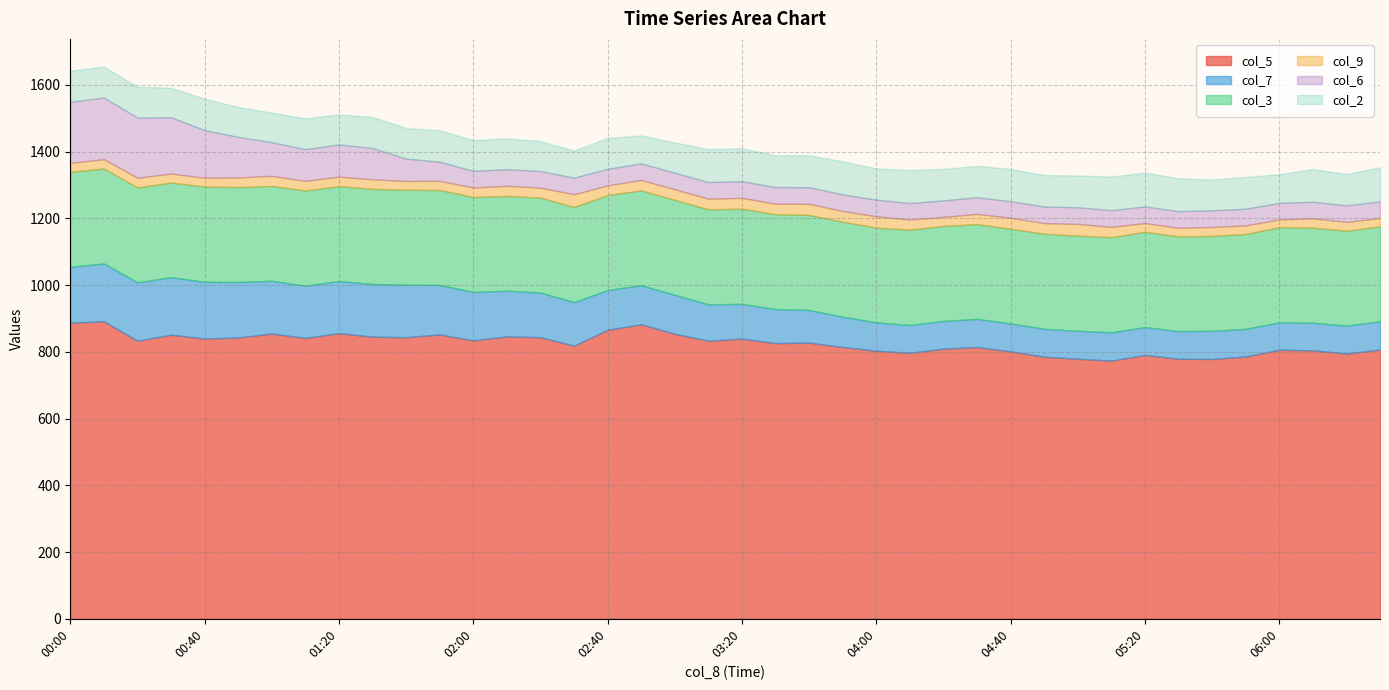

Reading left to right, list all the values displayed in this chart.

col_5: 00:00=887.4	00:10=891.6	00:20=833.2	00:30=851.4	00:40=840.0	00:50=843.0	01:00=854.9	01:10=841.7	01:20=856.0	01:30=845.6	01:40=843.9	01:50=852.1	02:00=834.5	02:10=846.2	02:20=844.0	02:30=818.6	02:40=866.2	02:50=882.6	03:00=854.1	03:10=833.5	03:20=839.6	03:30=826.2	03:40=827.6	03:50=814.5	04:00=803.4	04:10=797.0	04:20=809.6	04:30=814.5	04:40=801.4	04:50=785.6	05:00=779.2	05:10=773.8	05:20=790.6	05:30=779.3	05:40=778.7	05:50=786.1	06:00=806.1	06:10=804.7	06:20=794.9	06:30=807.0
col_7: 00:00=167.7	00:10=173.3	00:20=175.0	00:30=172.4	00:40=170.0	00:50=166.4	01:00=158.2	01:10=156.5	01:20=156.3	01:30=157.7	01:40=157.3	01:50=148.5	02:00=145.0	02:10=137.0	02:20=133.7	02:30=130.6	02:40=118.9	02:50=117.1	03:00=116.8	03:10=108.8	03:20=104.2	03:30=102.0	03:40=97.9	03:50=90.7	04:00=84.9	04:10=83.4	04:20=83.0	04:30=84.2	04:40=83.7	04:50=83.6	05:00=83.8	05:10=84.7	05:20=83.7	05:30=83.0	05:40=84.1	05:50=82.8	06:00=82.3	06:10=82.6	06:20=83.6	06:30=84.6
col_3: 00:00=284.3	00:10=284.6	00:20=284.6	00:30=283.5	00:40=285.5	00:50=284.3	01:00=284.0	01:10=285.2	01:20=284.3	01:30=285.0	01:40=284.5	01:50=284.4	02:00=284.6	02:10=284.0	02:20=284.3	02:30=284.8	02:40=285.0	02:50=283.9	03:00=284.6	03:10=284.7	03:20=285.2	03:30=284.3	03:40=284.9	03:50=284.9	04:00=283.8	04:10=285.7	04:20=284.7	04:30=284.2	04:40=283.7	04:50=284.8	05:00=285.1	05:10=285.1	05:20=285.4	05:30=283.5	05:40=284.5	05:50=284.2	06:00=285.2	06:10=284.9	06:20=284.5	06:30=284.3
col_9: 00:00=27.1	00:10=28.0	00:20=29.0	00:30=27.0	00:40=26.3	00:50=29.0	01:00=30.4	01:10=29.0	01:20=28.7	01:30=28.7	01:40=26.4	01:50=27.5	02:00=28.4	02:10=30.6	02:20=29.9	02:30=38.4	02:40=28.9	02:50=31.6	03:00=31.8	03:10=32.0	03:20=32.6	03:30=31.5	03:40=33.4	03:50=32.0	04:00=34.2	04:10=30.2	04:20=27.1	04:30=30.7	04:40=32.9	04:50=31.8	05:00=35.3	05:10=31.0	05:20=26.3	05:30=26.0	05:40=26.9	05:50=26.0	06:00=23.3	06:10=28.0	06:20=26.5	06:30=25.3
col_6: 00:00=182.8	00:10=184.7	00:20=180.1	00:30=168.8	00:40=142.9	00:50=121.6	01:00=100.9	01:10=95.2	01:20=96.2	01:30=94.0	01:40=66.9	01:50=57.5	02:00=49.8	02:10=49.7	02:20=50.0	02:30=49.8	02:40=49.7	02:50=49.6	03:00=49.6	03:10=49.9	03:20=49.8	03:30=49.8	03:40=49.7	03:50=49.8	04:00=49.8	04:10=49.7	04:20=49.6	04:30=49.8	04:40=49.8	04:50=49.8	05:00=49.9	05:10=50.0	05:20=49.9	05:30=49.8	05:40=50.0	05:50=49.9	06:00=49.6	06:10=49.8	06:20=49.6	06:30=49.7
col_2: 00:00=93.2	00:10=93.0	00:20=92.6	00:30=88.3	00:40=93.6	00:50=89.8	01:00=88.7	01:10=92.2	01:20=90.5	01:30=92.9	01:40=91.8	01:50=94.2	02:00=92.2	02:10=92.5	02:20=89.7	02:30=81.0	02:40=92.4	02:50=83.9	03:00=90.7	03:10=99.1	03:20=98.6	03:30=95.3	03:40=95.5	03:50=99.1	04:00=93.8	04:10=98.8	04:20=94.5	04:30=94.0	04:40=96.7	04:50=94.2	05:00=95.2	05:10=100.9	05:20=101.5	05:30=98.5	05:40=92.5	05:50=95.2	06:00=85.9	06:10=98.0	06:20=93.8	06:30=102.3